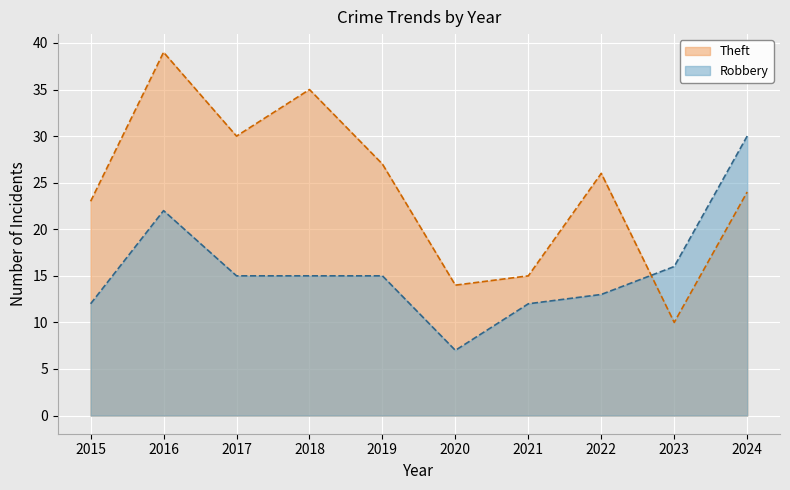

Which series ends up on top after the final intersection of Theft and Robbery?

Robbery